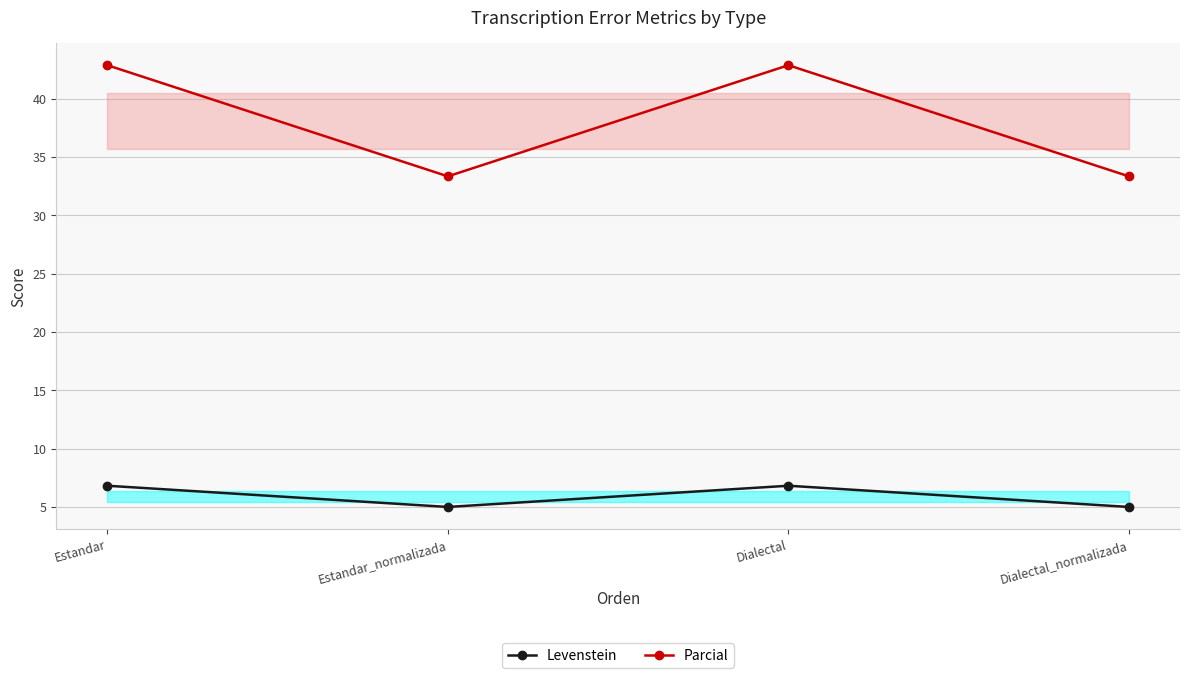

Rank the categories by Parcial value from lowest to highest.

Estandar_normalizada, Dialectal_normalizada, Estandar, Dialectal